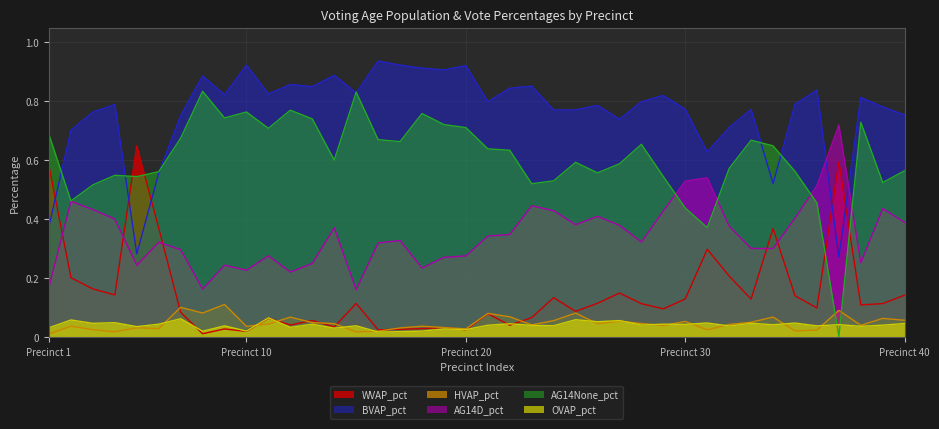

Which series has the largest total across all categories?

BVAP_pct